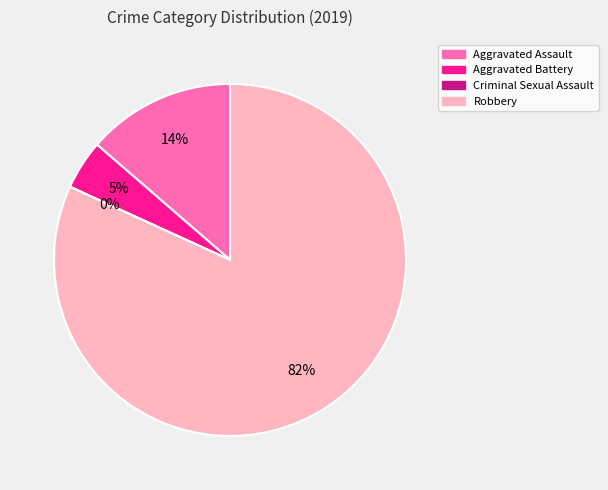

Approximately how many times larger is the value at Aggravated Battery compared to Robbery?

0.1